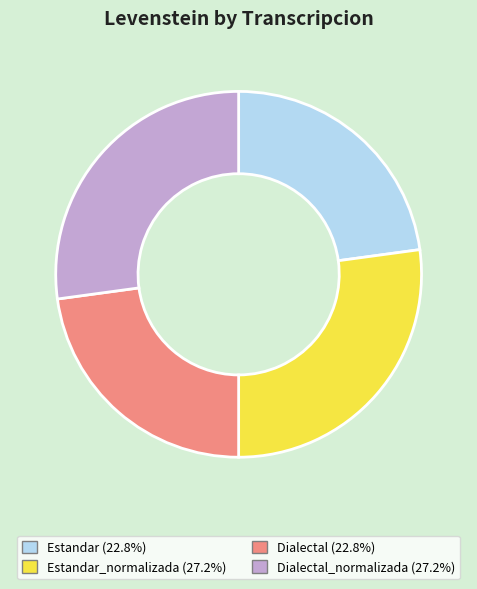

Is there a majority slice in this chart?

No